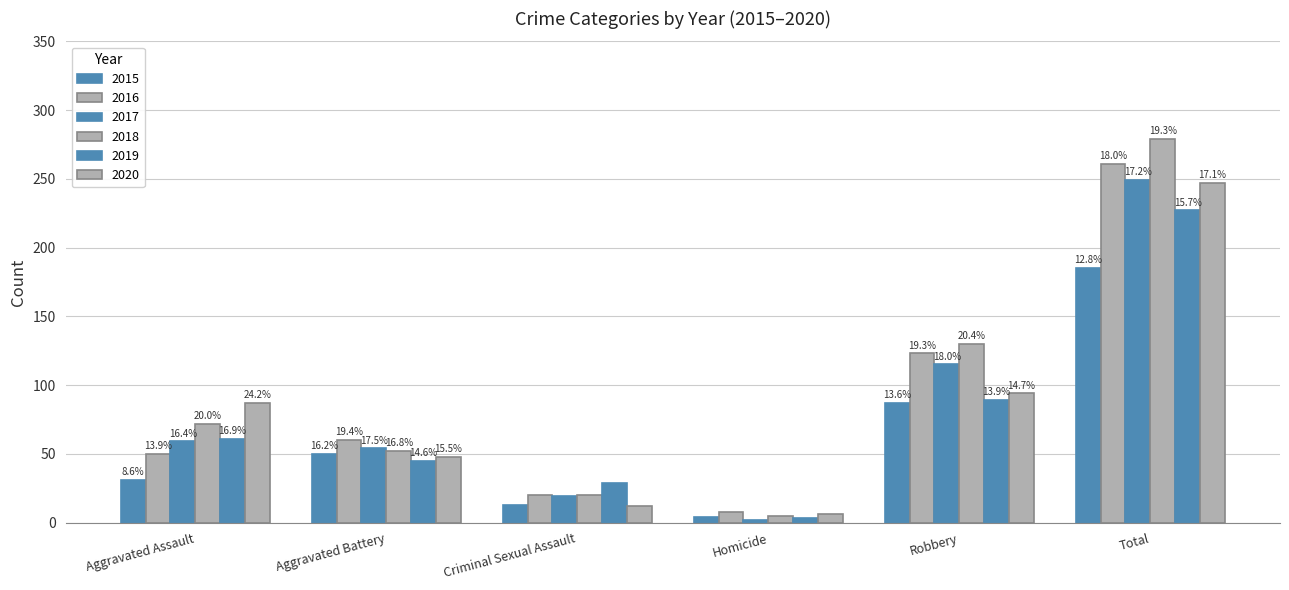

Does the chart contain stacked bars?

No